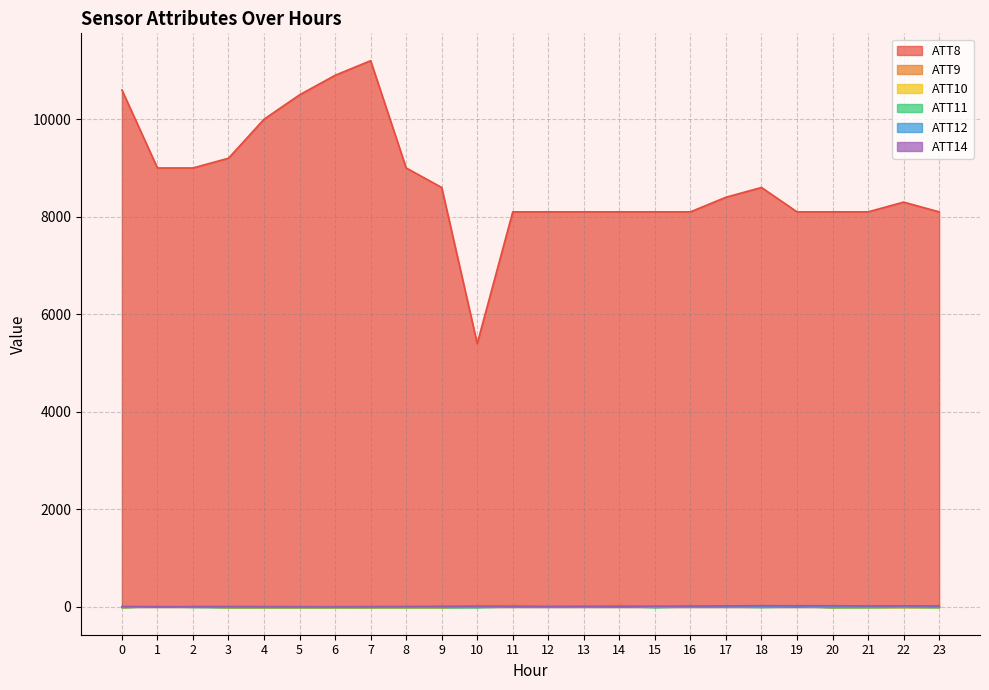

Is the value of ATT9 at 19 greater than the value of ATT10 at 22?

Yes